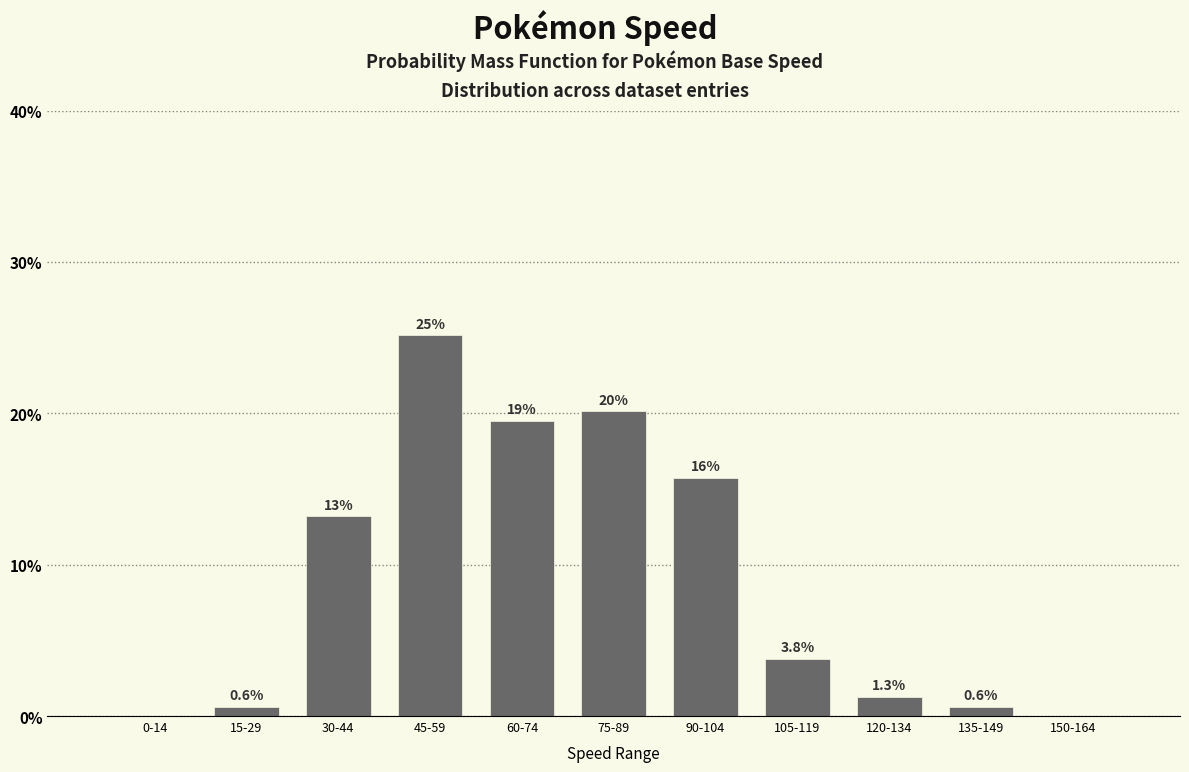

Are the bars horizontal?

No